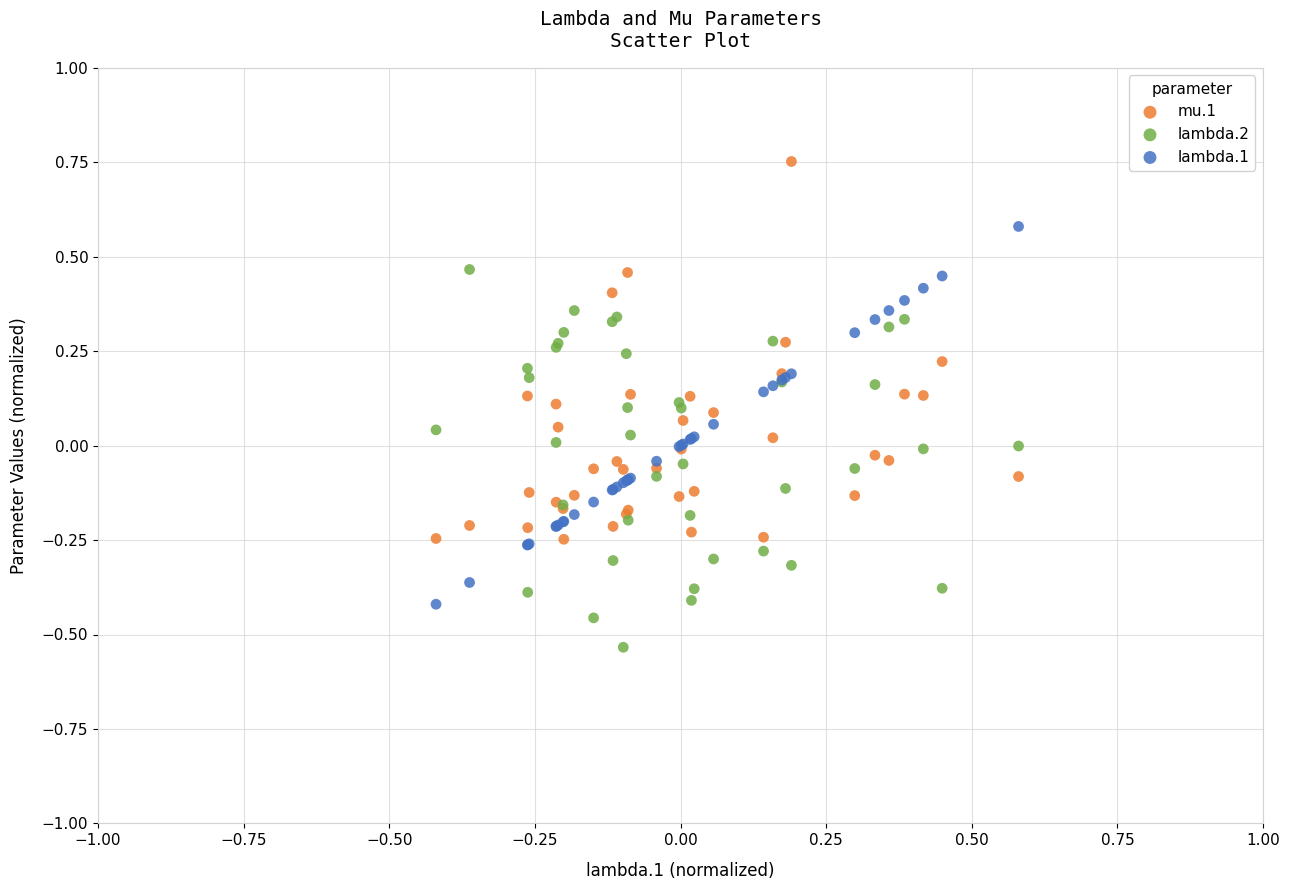

What is the X range (max minus min) for the scatter plot?

1.0